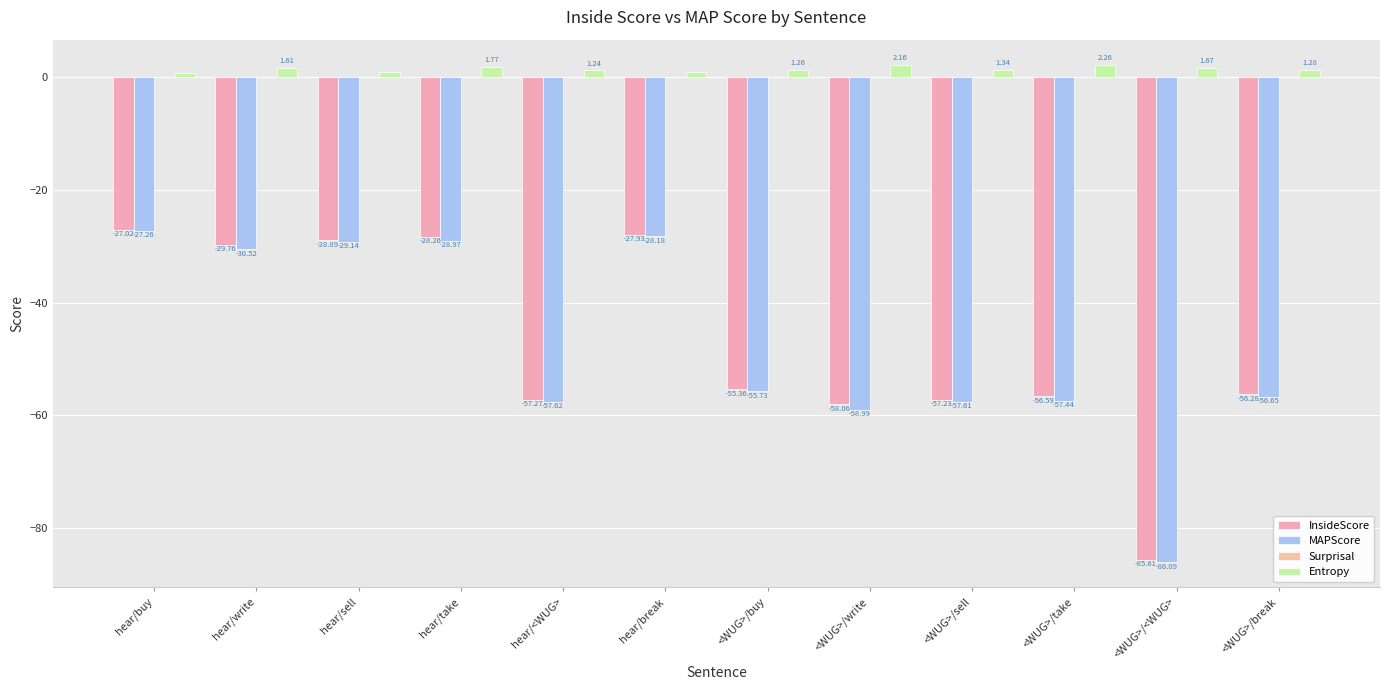

Reading left to right, list all the values displayed in this chart.

InsideScore: -27.0	-29.8	-28.9	-28.3	-57.3	-27.9	-55.4	-58.1	-57.2	-56.6	-85.6	-56.3
MAPScore: -27.3	-30.5	-29.1	-29.0	-57.6	-28.2	-55.7	-59.0	-57.6	-57.4	-86.1	-56.6
Surprisal: 0.0	0.0	0.0	0.0	0.0	0.0	0.0	0.0	0.0	0.0	0.0	0.0
Entropy: 0.8	1.6	0.9	1.8	1.2	0.9	1.3	2.2	1.3	2.3	1.7	1.3